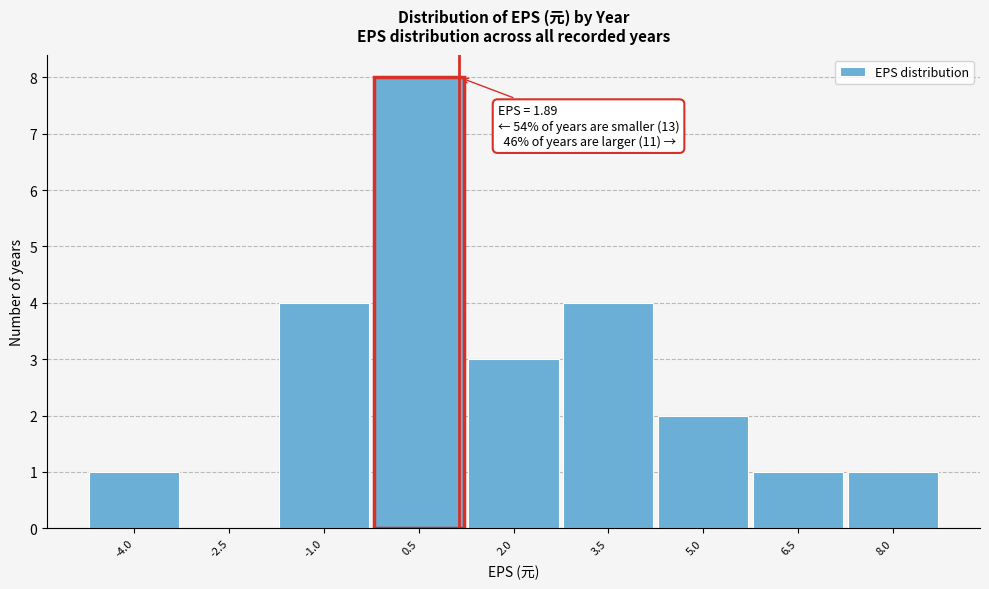

Reading left to right, extract all data points from this chart.

-4.0=1	-2.5=0	-1.0=4	0.5=8	2.0=3	3.5=4	5.0=2	6.5=1	8.0=1